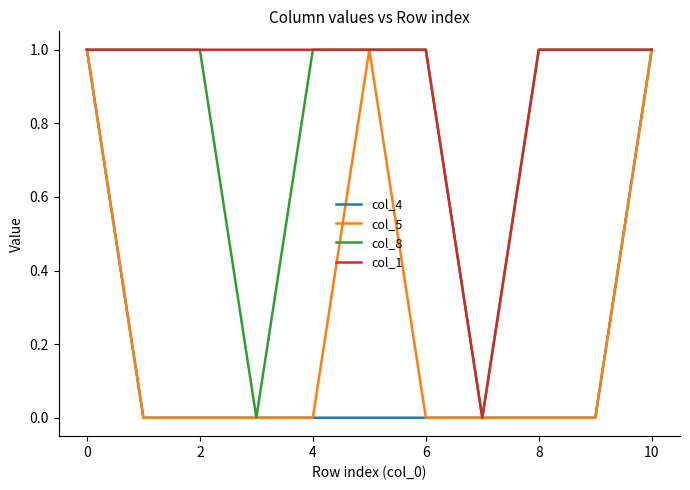

Count the number of data series in this chart.

4